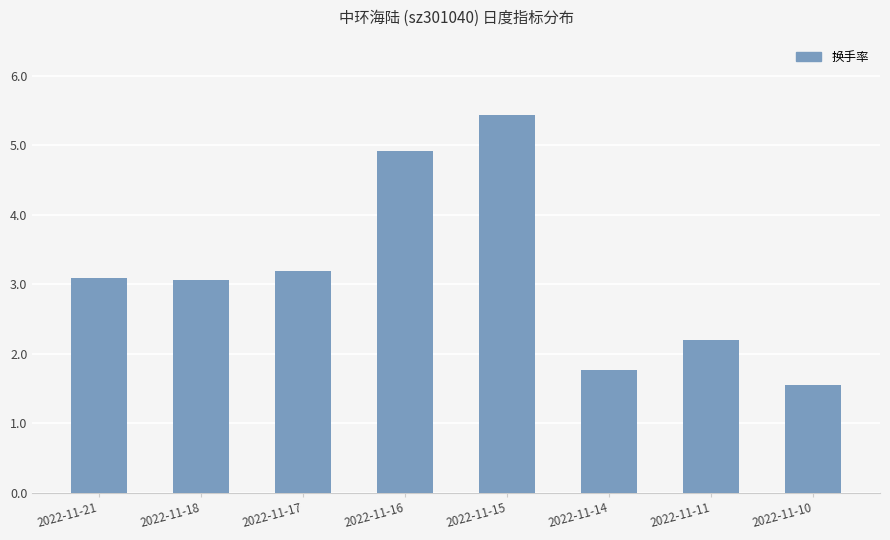

Are the bars horizontal?

No